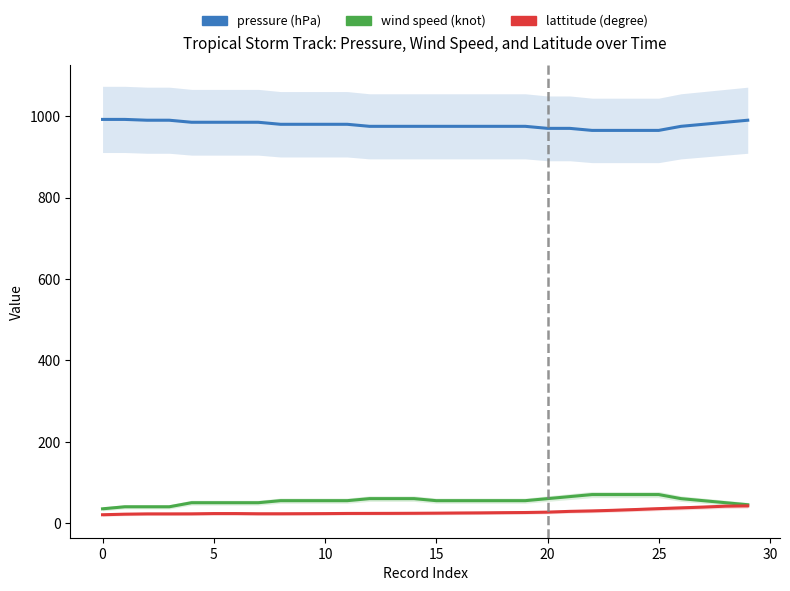

True or false: wind speed (knot) and lattitude (degree) intersect in this chart.

False